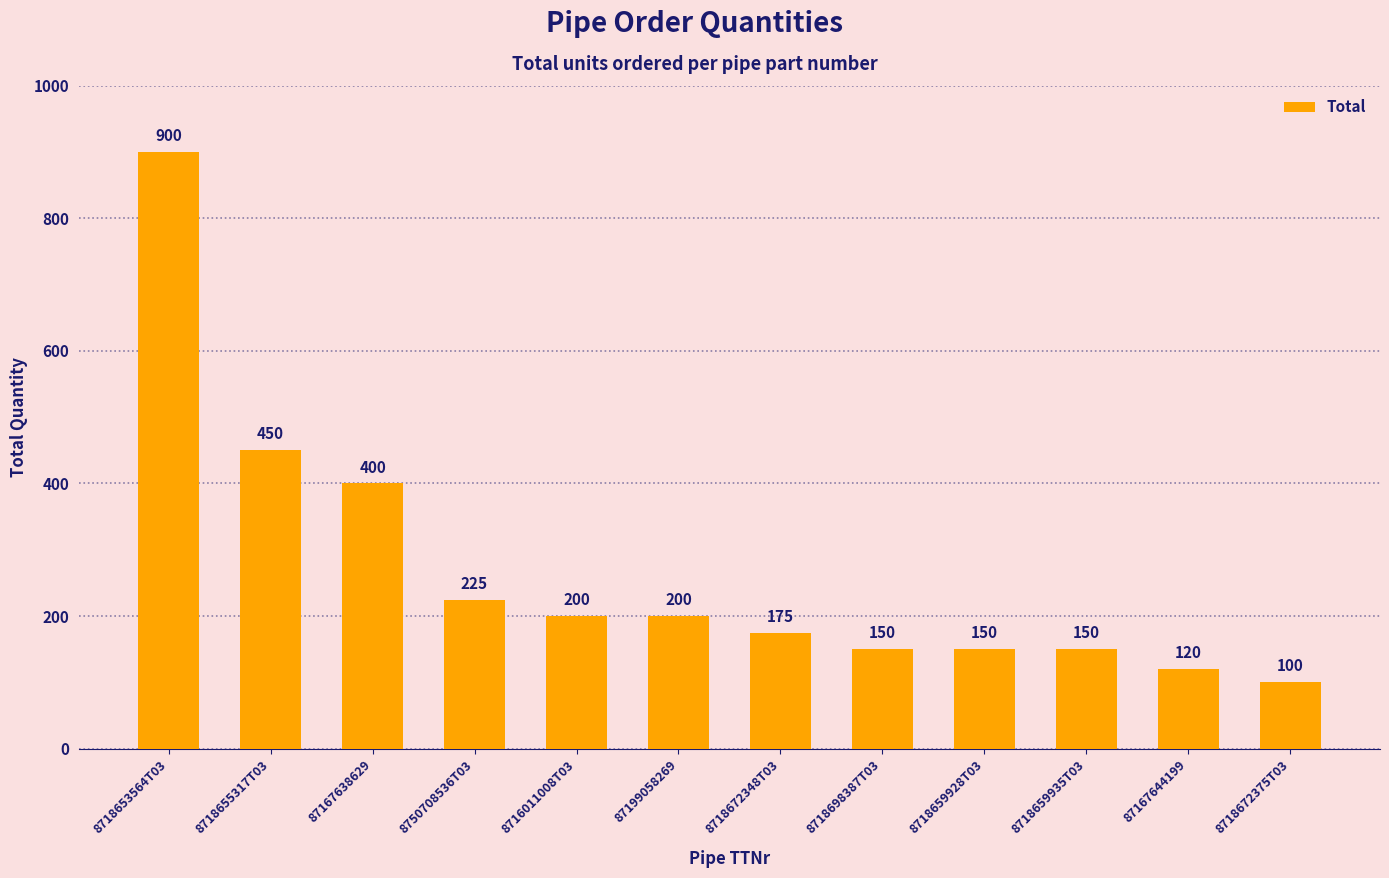

What is the greatest value displayed?

900